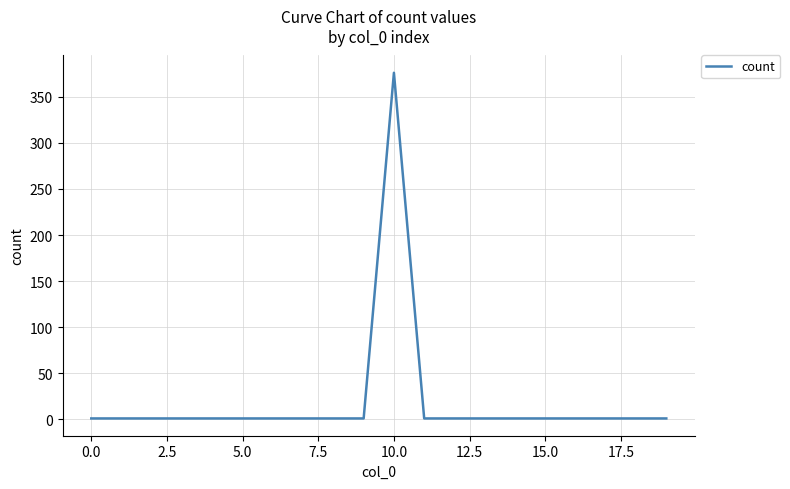

What is the maximum value shown in the chart?

376